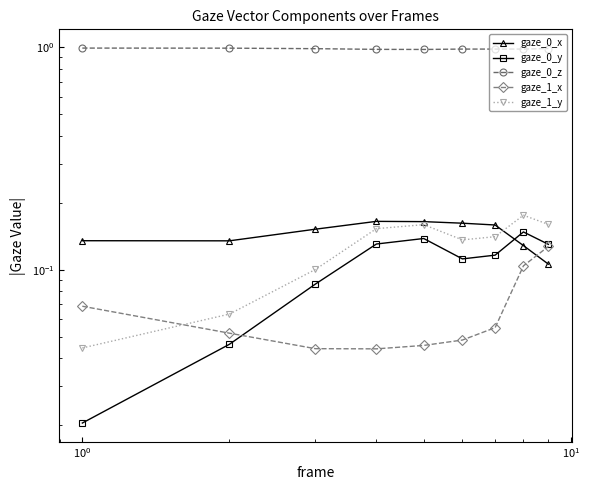

What are all the series names shown in the legend?

gaze_0_x, gaze_0_y, gaze_0_z, gaze_1_x, gaze_1_y